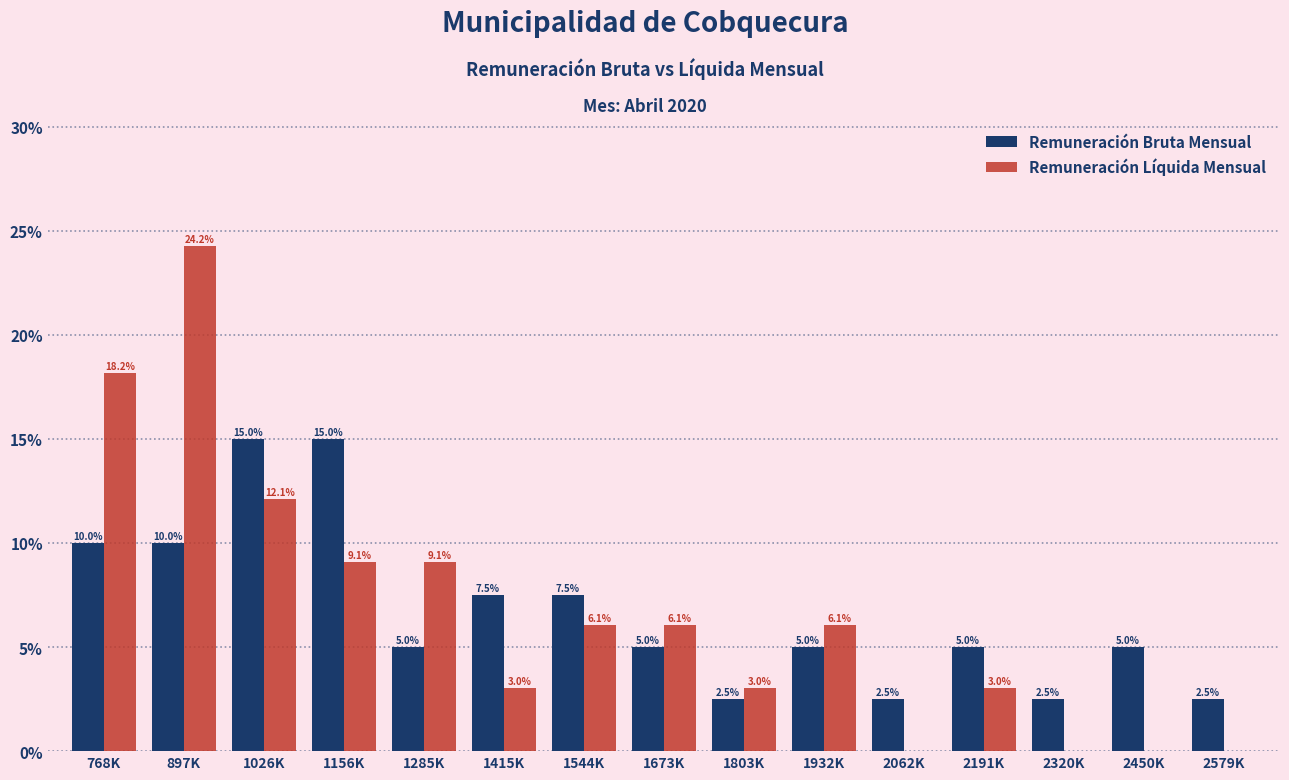

What is the approximate value of Remuneración Bruta Mensual at 1026K?

15.0